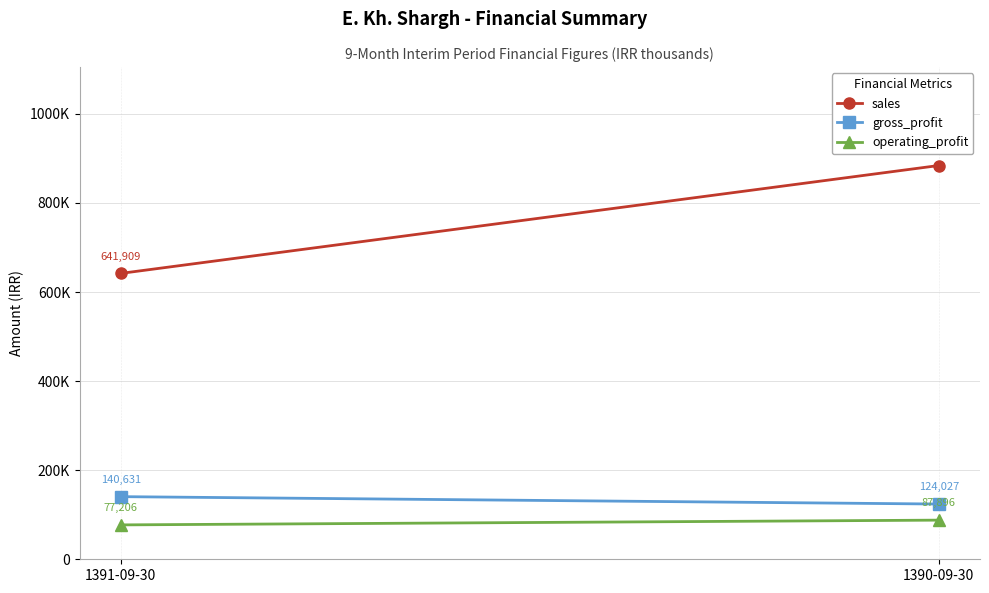

The value of sales at 1391-09-30 is 641909. True or false?

True